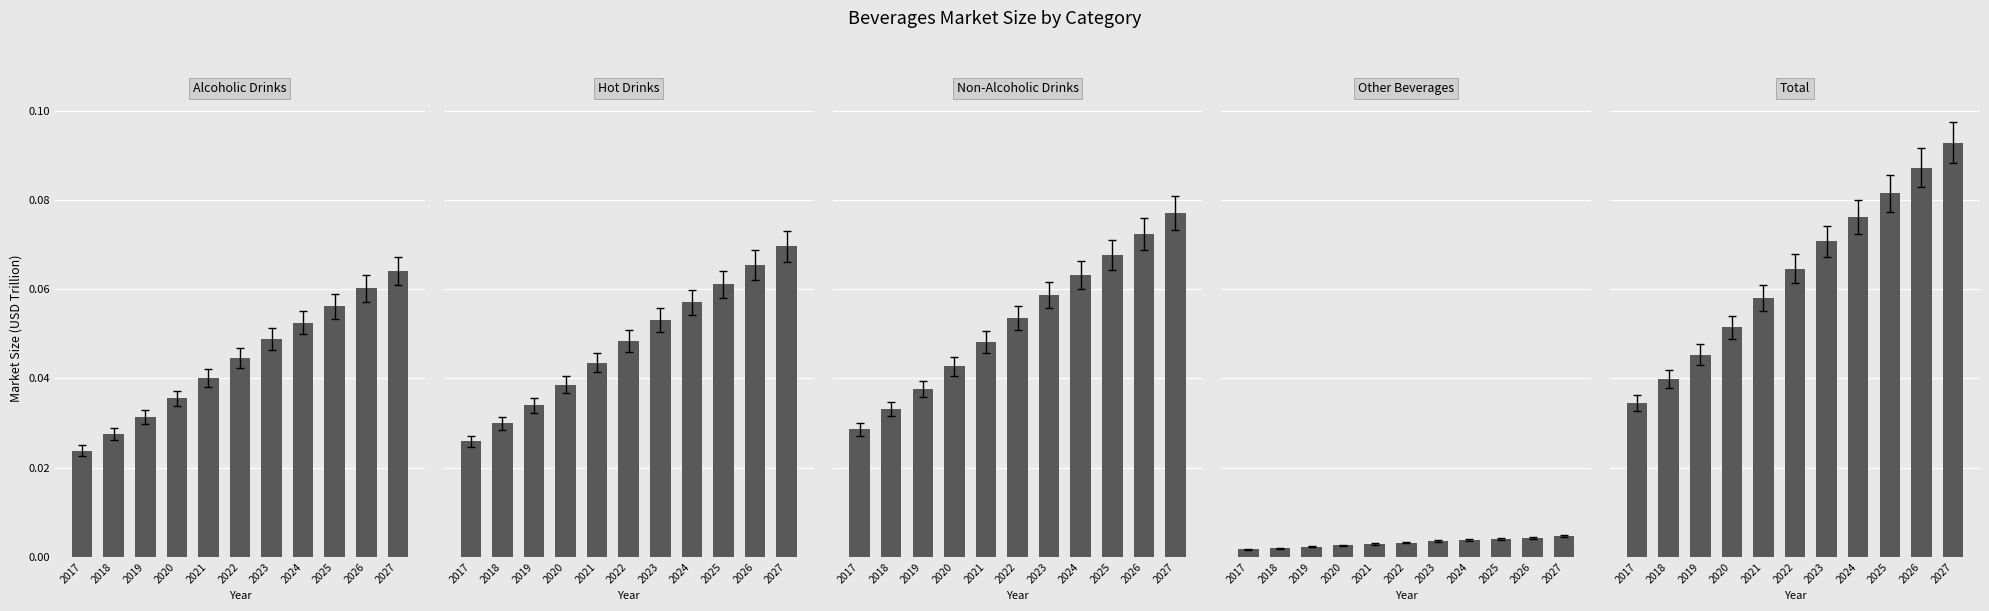

What are all the series names shown in the legend?

Alcoholic Drinks, Hot Drinks, Non-Alcoholic Drinks, Other Beverages, Total